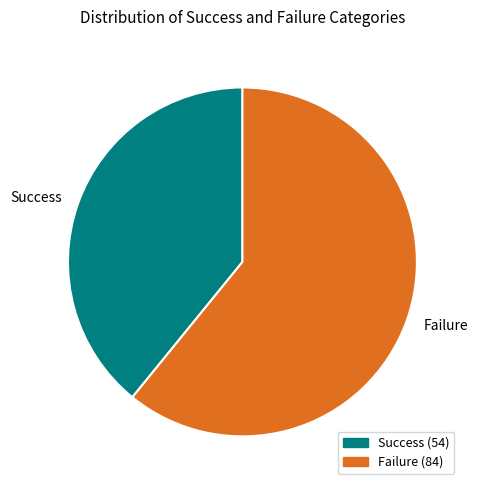

Is the sum of Success and Failure greater than half?

Yes